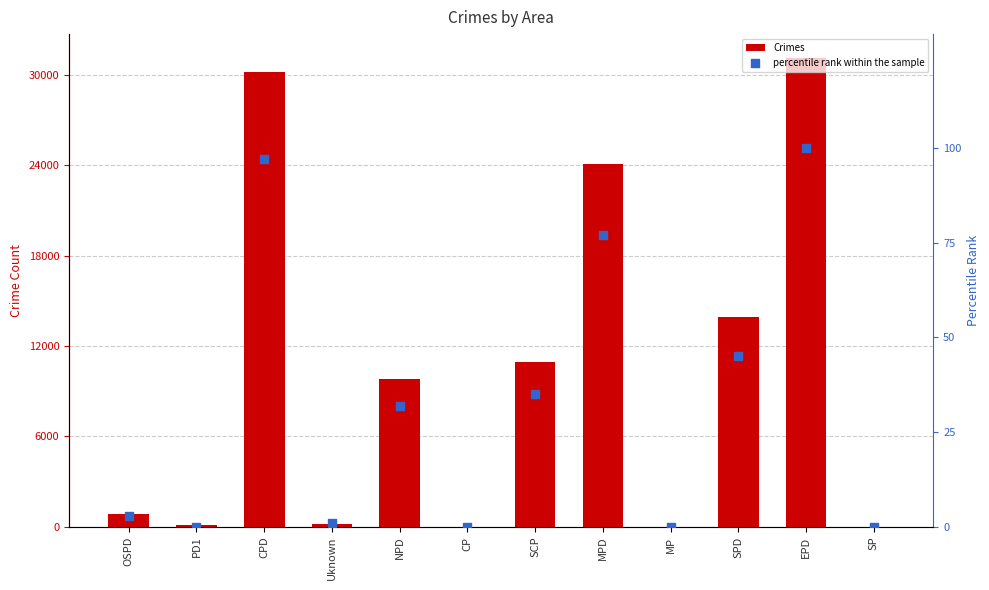

At which category is the sum across all series the highest?

EPD